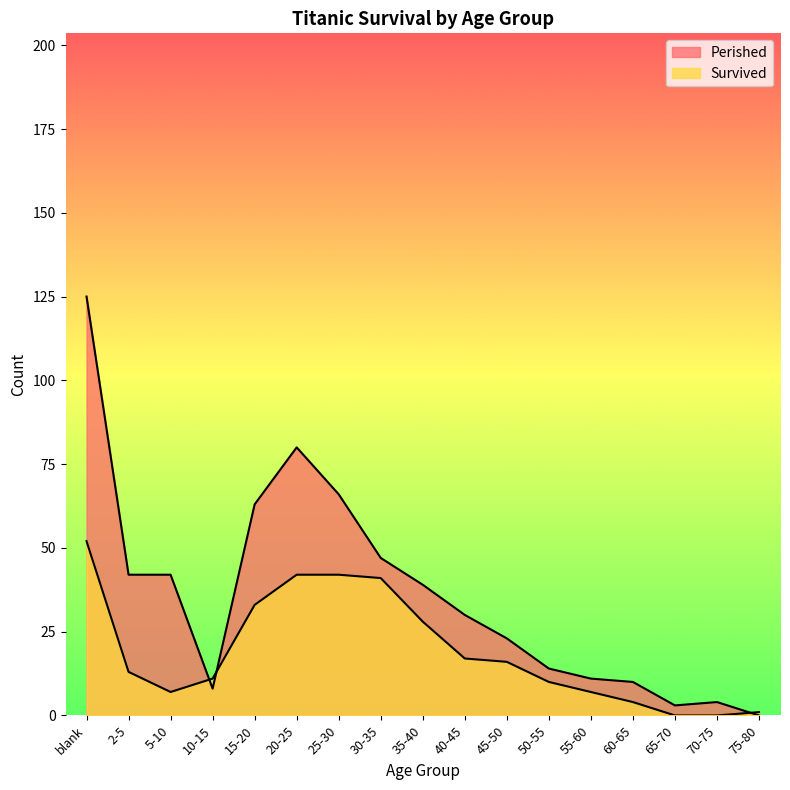

Which series changed the most between 5-10 and 20-25?

Perished